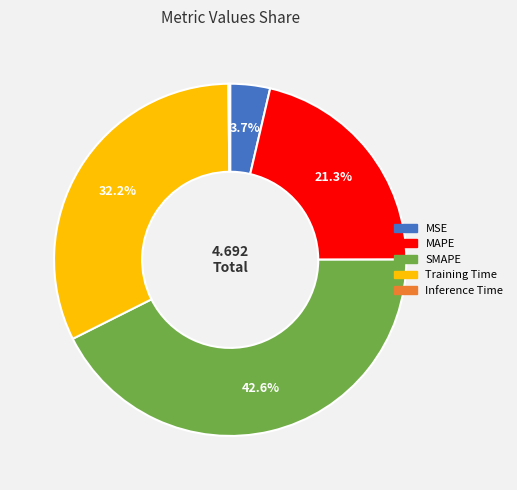

What is the largest slice in the pie chart?

SMAPE